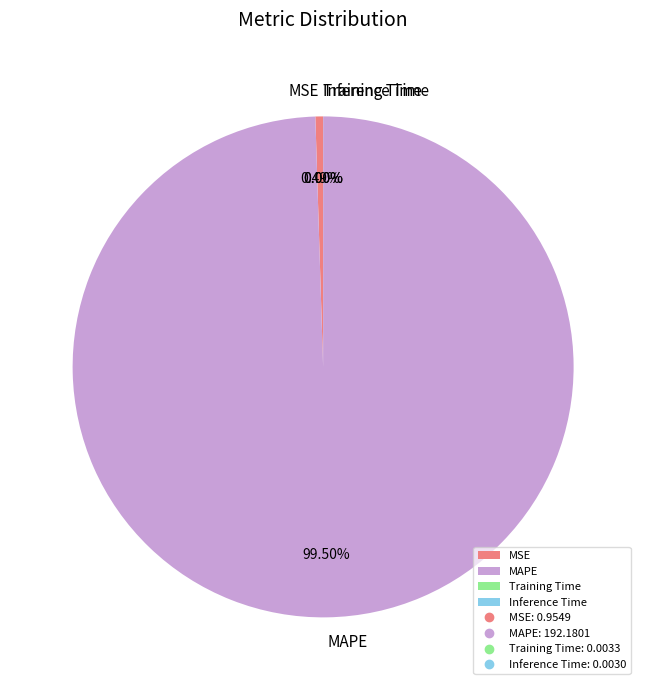

Which category has the biggest portion of the pie?

MAPE